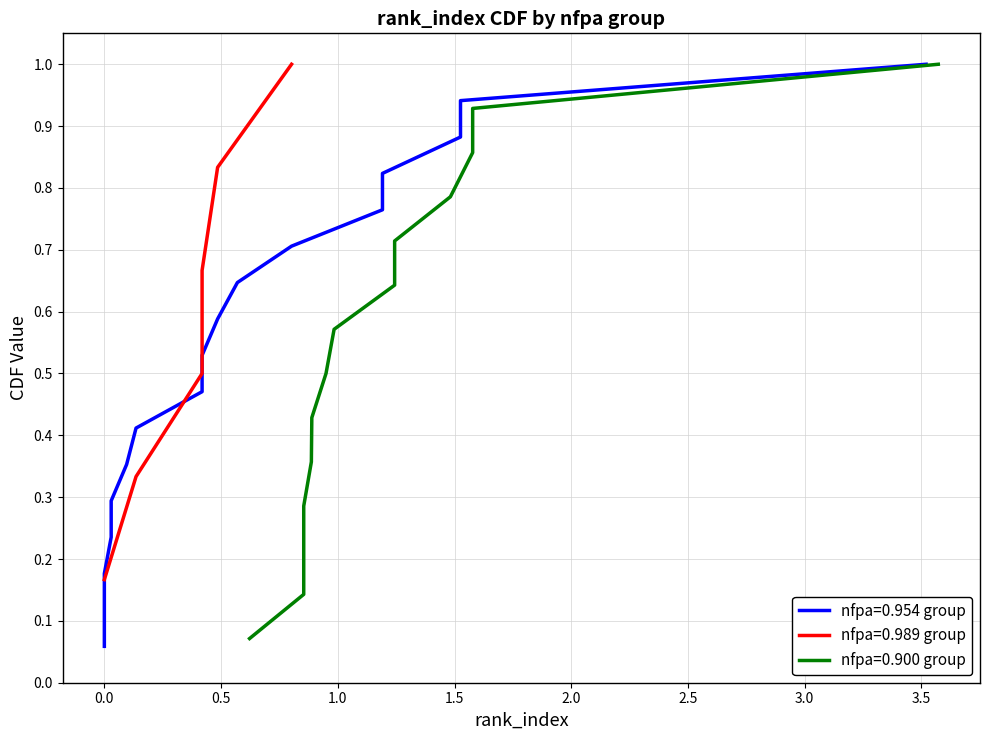

At how many categories does at least one series exceed 0?

15